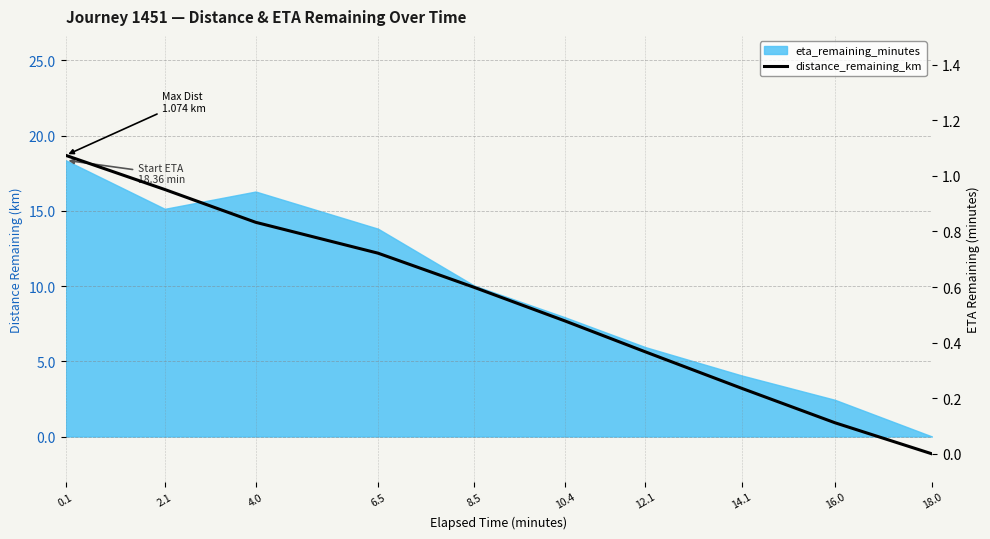

The value at 0.1 is 1.1. True or false?

True